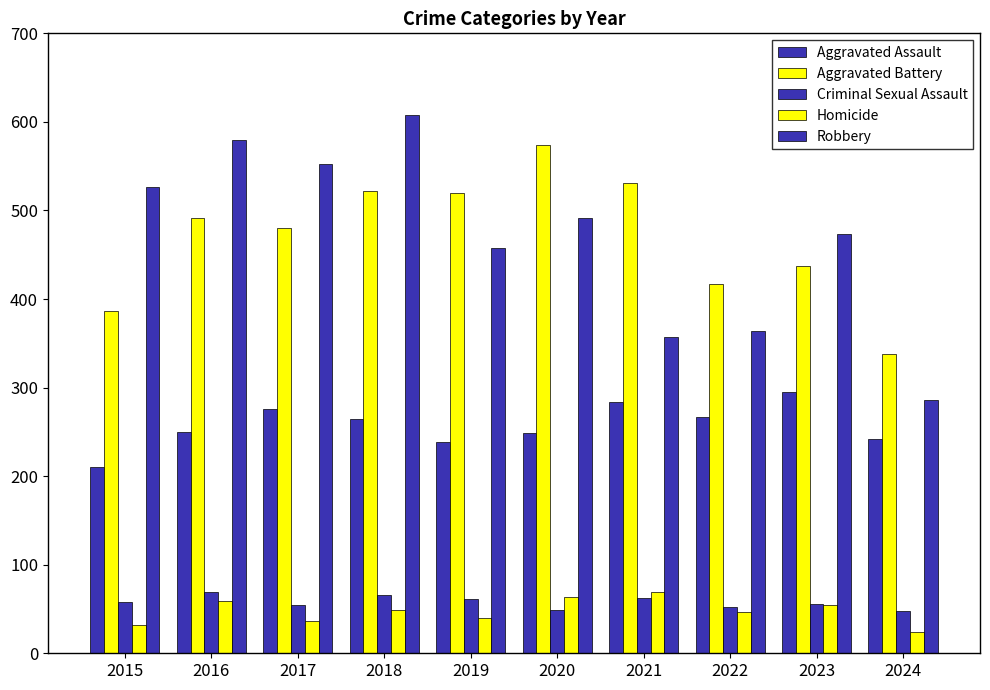

The Robbery series shows 223 at 2015. True or false?

False